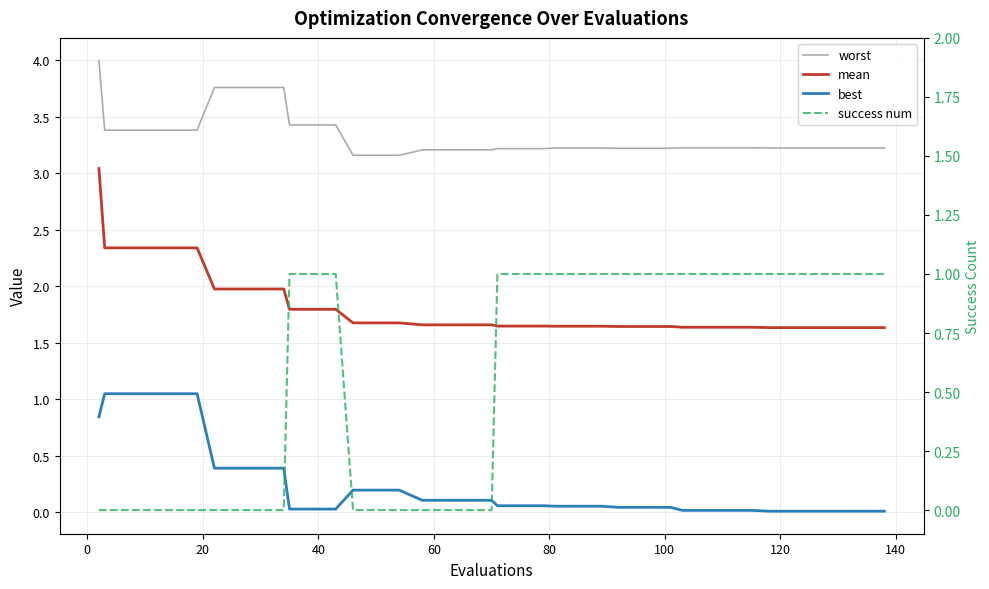

True or false: best has more than 0 interior local peaks.

False